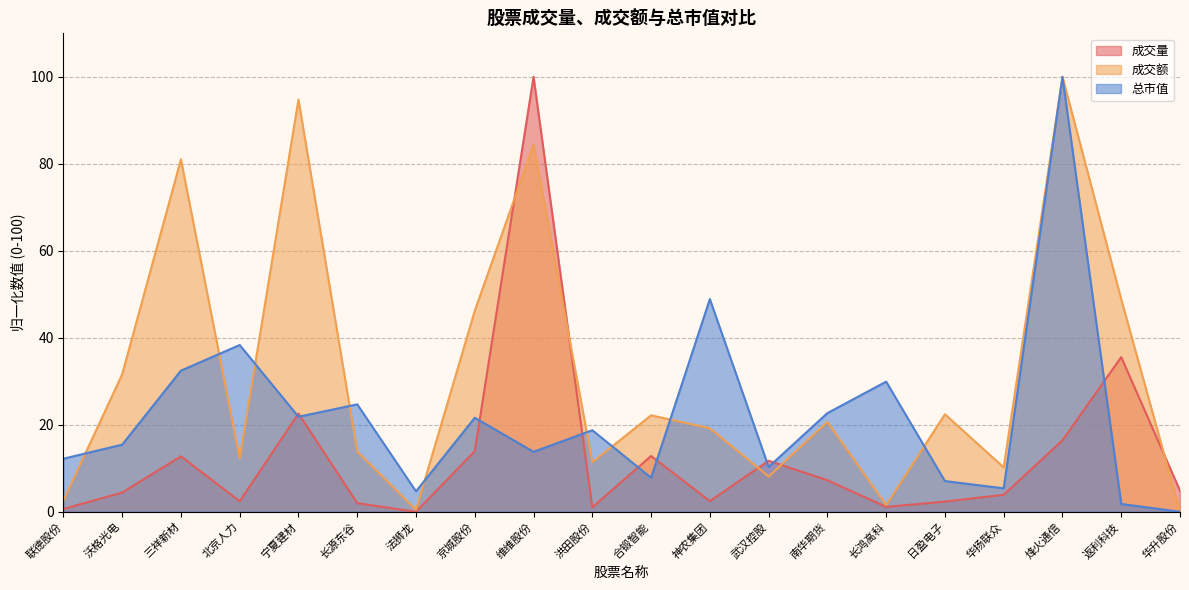

Between 神农集团 and 武汉控股, which is larger?

武汉控股